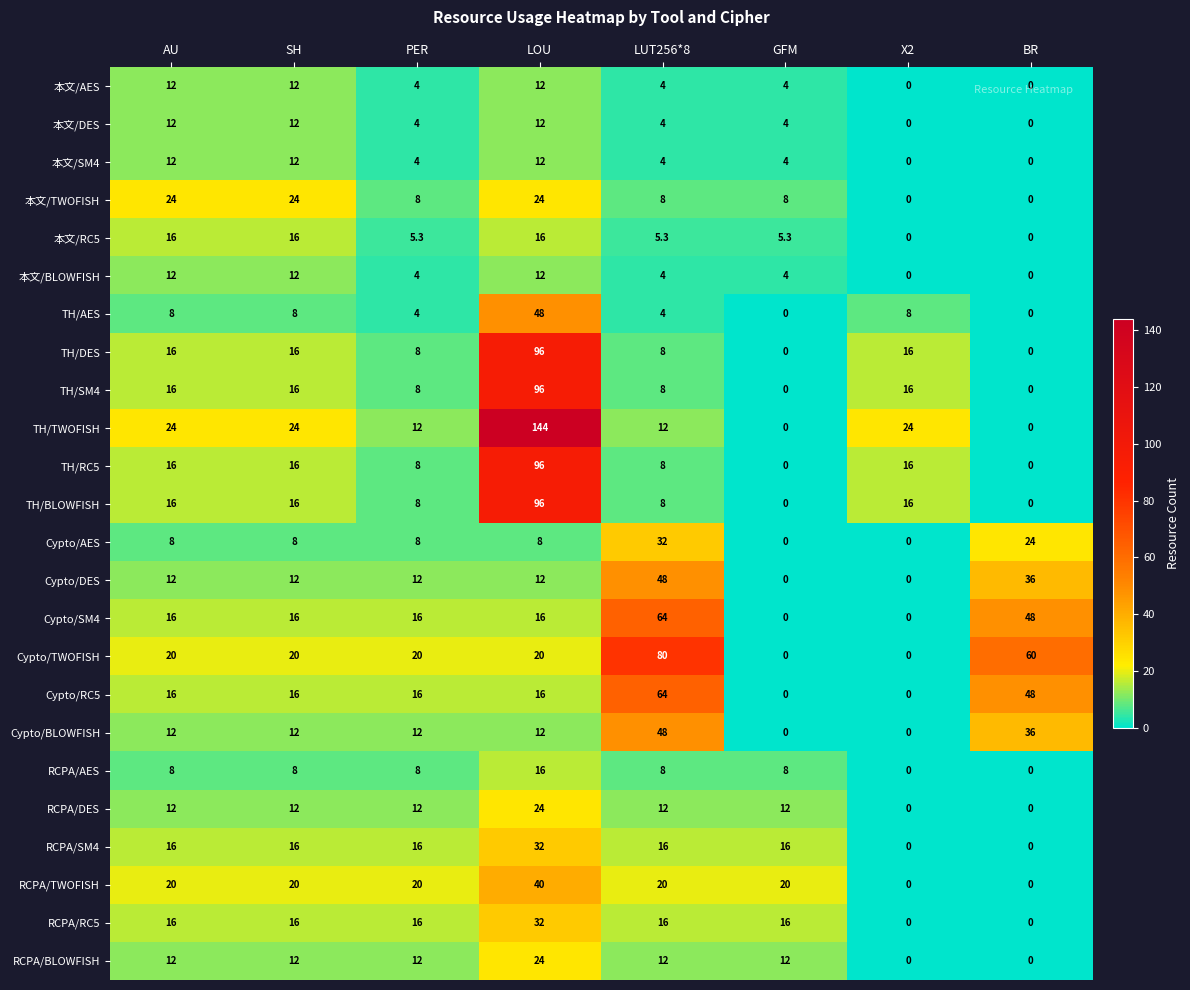

How many data points does each series have?

8